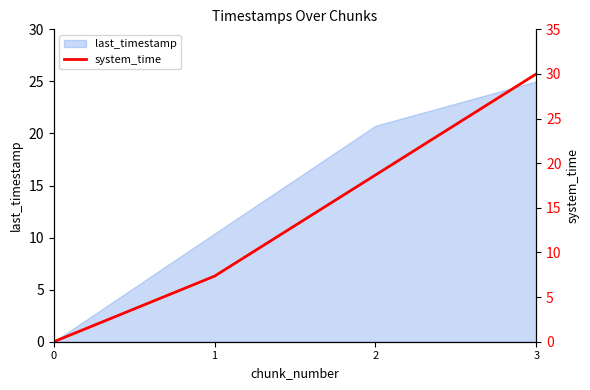

How many lines are shown in the chart?

1